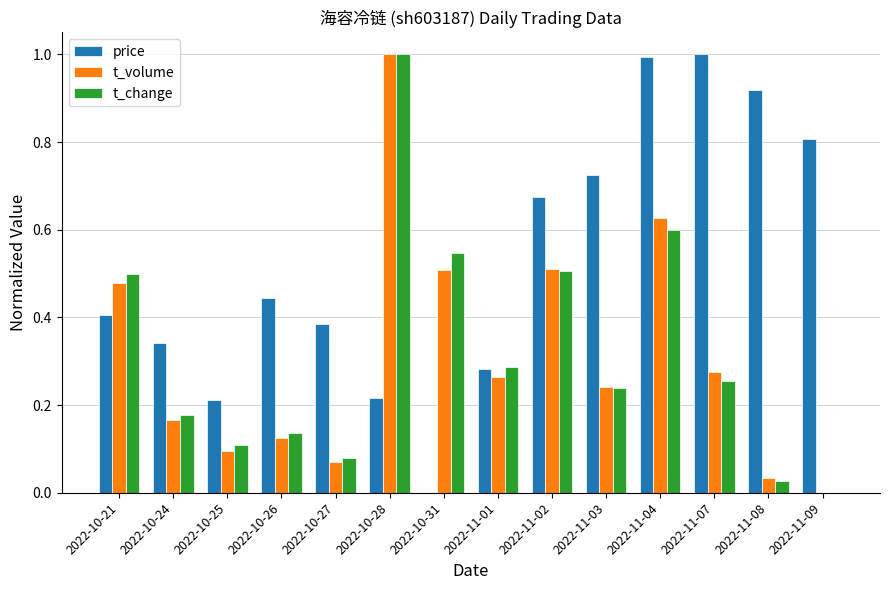

Which series has the largest total across all categories?

price